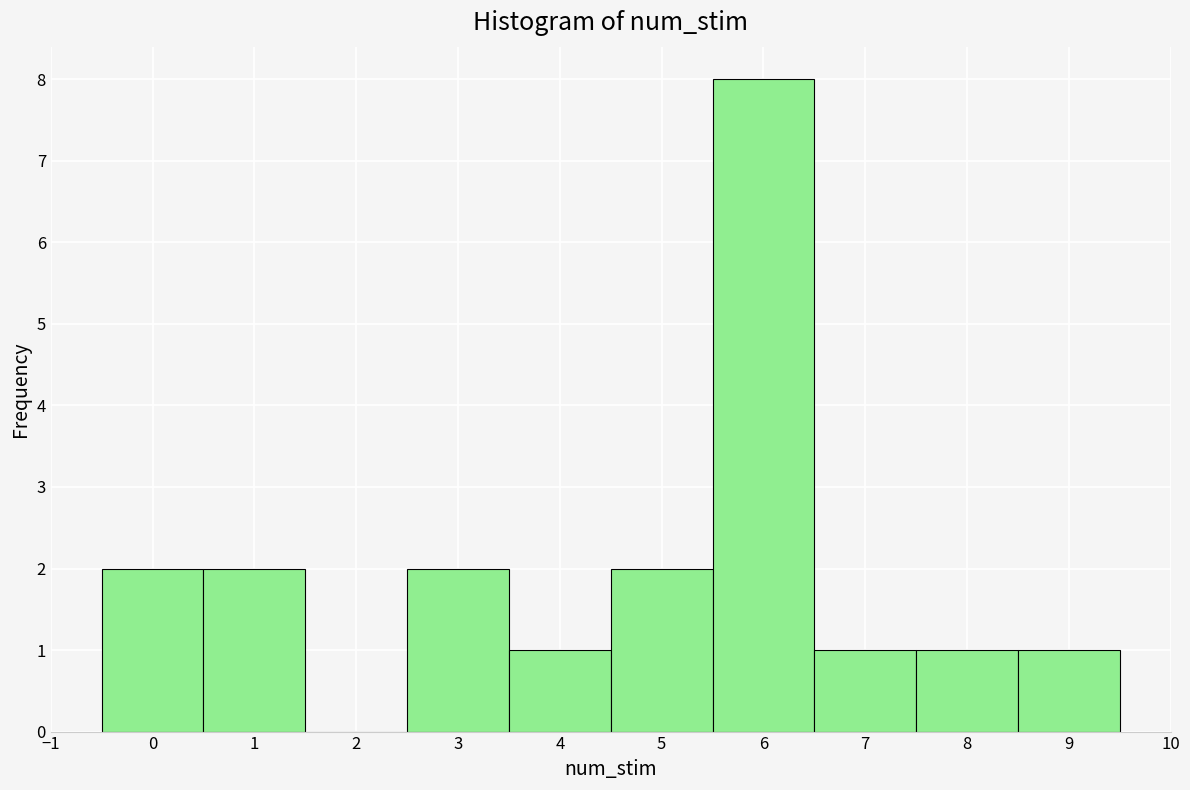

Over which range of the x-axis is the bar tallest?

5.5 to 6.5